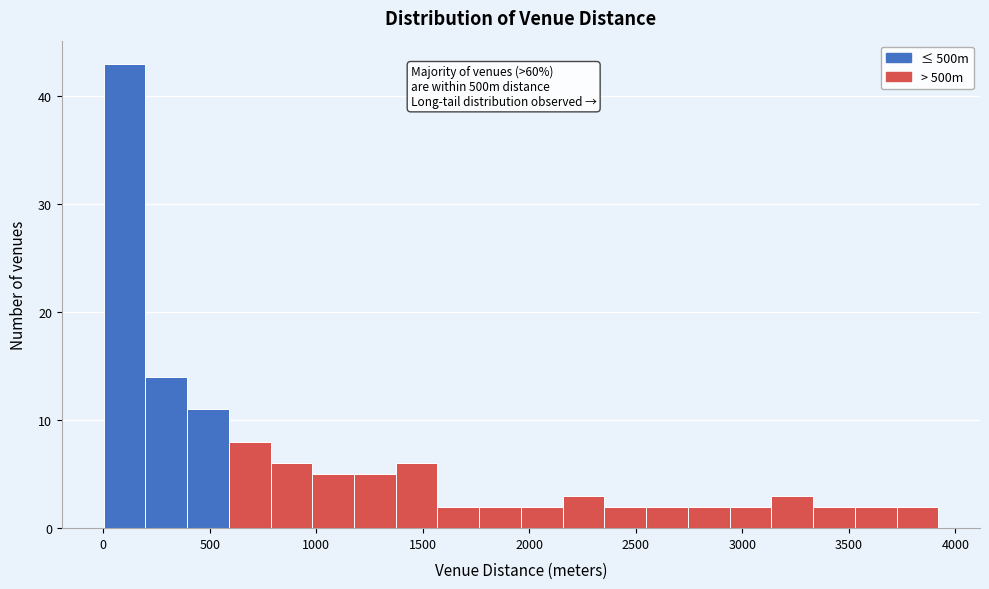

Read against the x-axis, roughly where is the centre of the tallest bar?

100